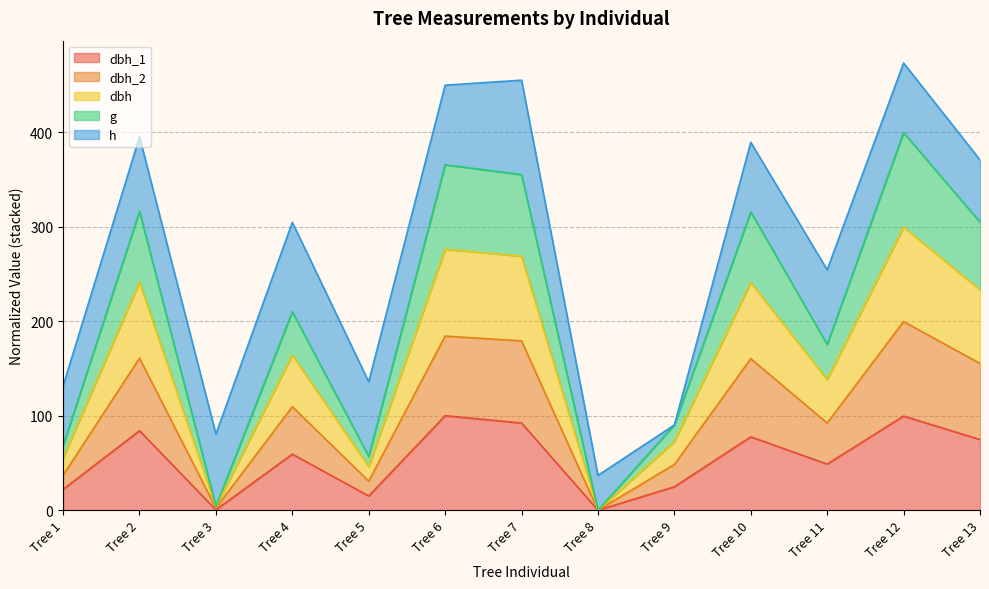

Between Tree 5 and Tree 7, which is larger?

Tree 7